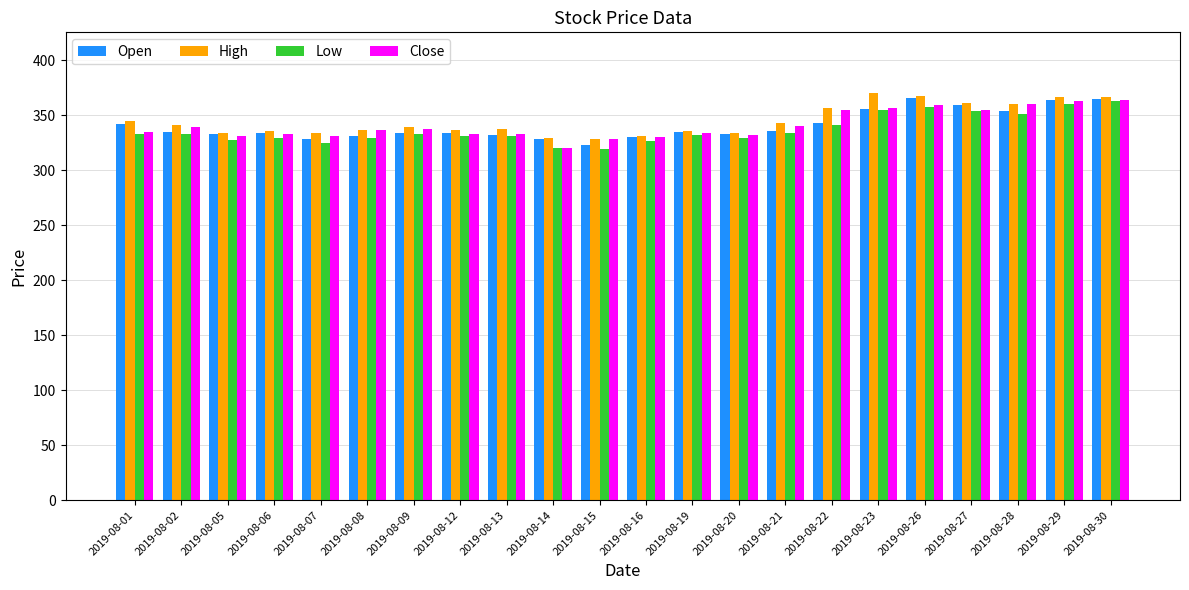

What is the value of the High bar at the 3rd from the left?

333.4